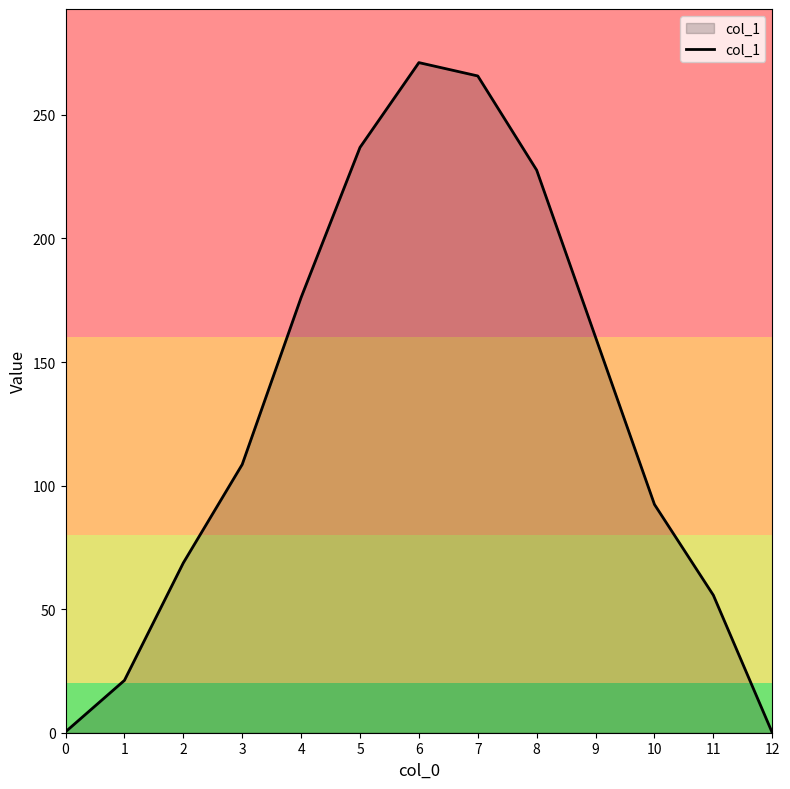

Where does the data first go above 108?

3